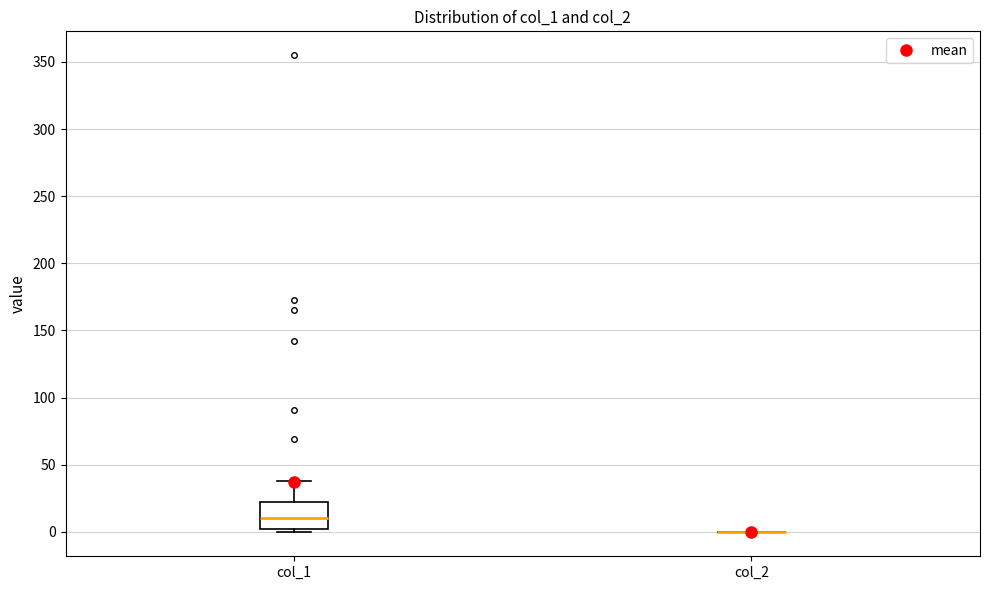

Reading left to right, transcribe this box plot: for each box, give where its median line is, the range the box spans, and where its two whiskers end, as read against the y-axis. The values are not printed on the chart, so give them approximately, as read against the axis.

col_1: median 10, box 0 to 20, whiskers 0 (just below the box's lower edge) to 40
col_2: box collapsed to a line at 0, whiskers 0 to 0